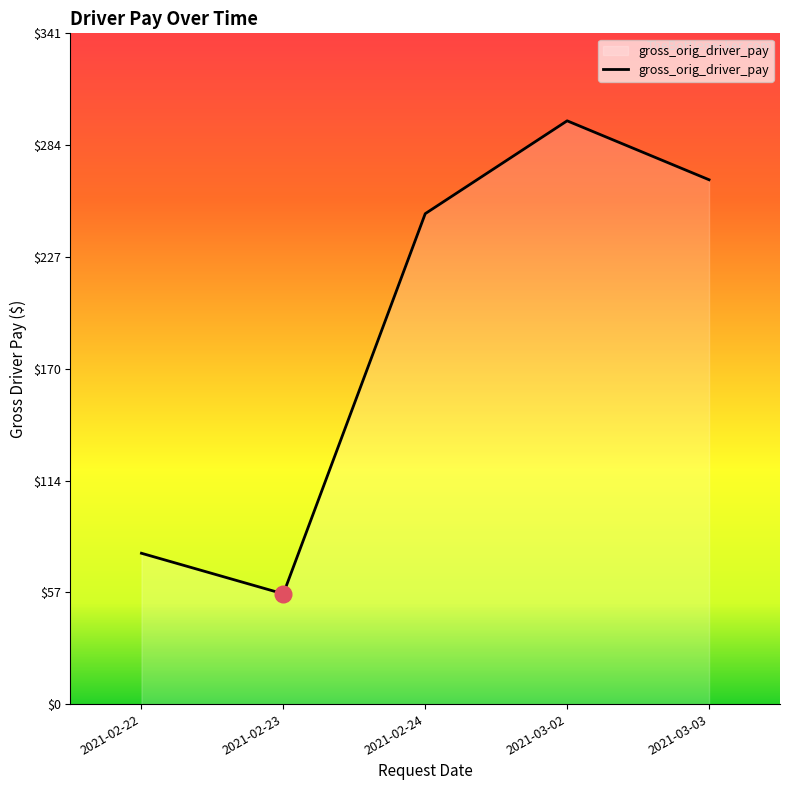

Count the number of categories in the chart.

5